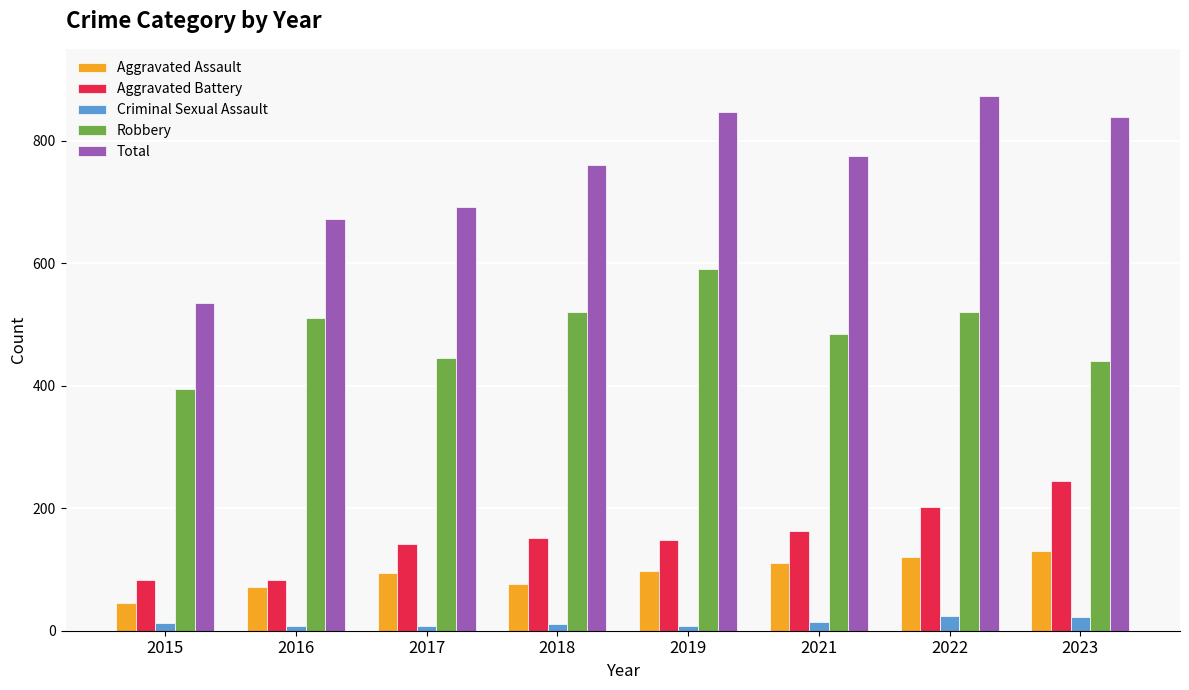

Rank the series at 2023 from lowest to highest value.

Criminal Sexual Assault, Aggravated Assault, Aggravated Battery, Robbery, Total